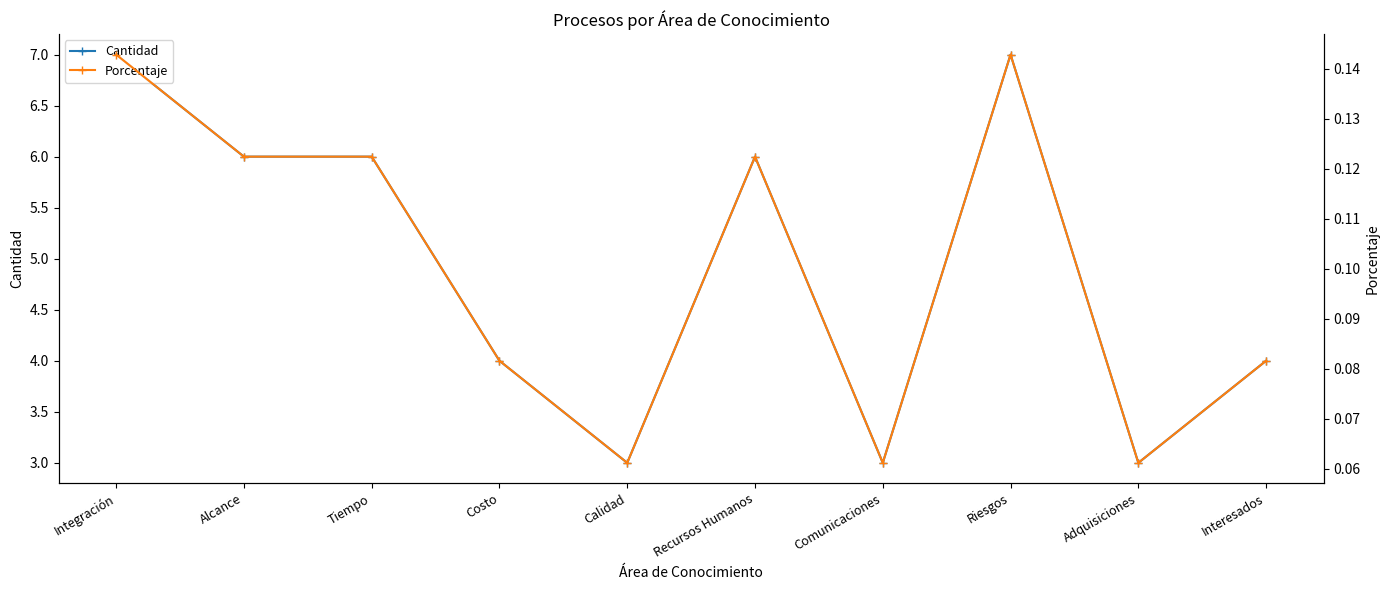

Rank the series by their average value, from lowest to highest.

Porcentaje, Cantidad